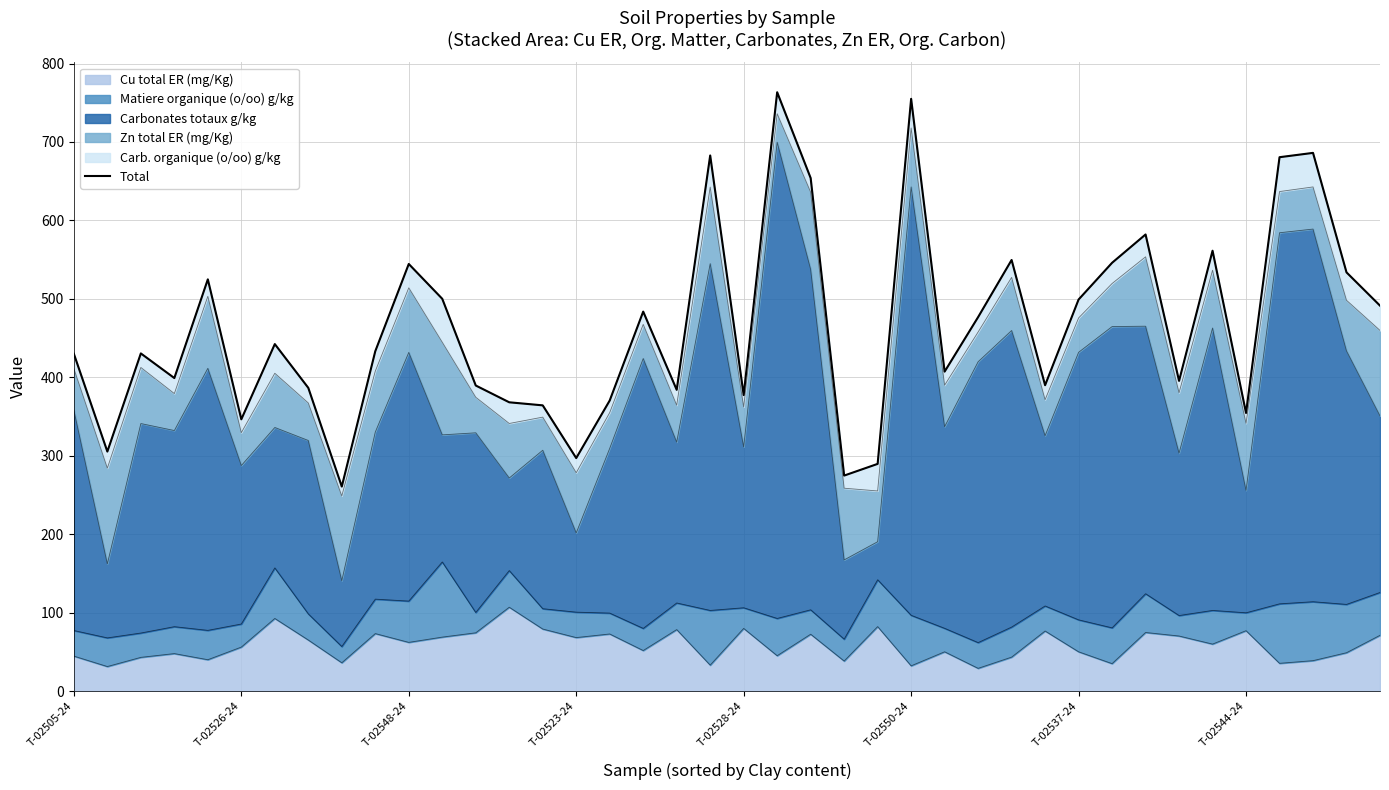

What is the sum of the values at 24 and 36?

970.3